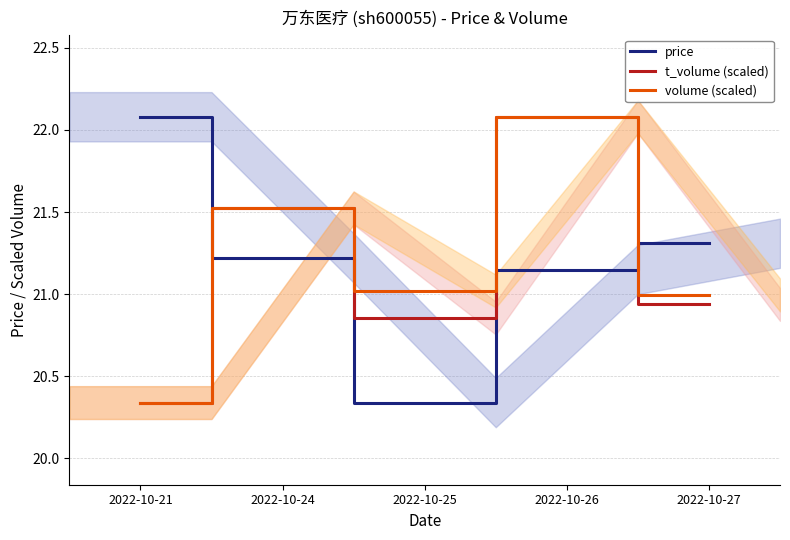

What is the minimum value shown in the chart?

20.3